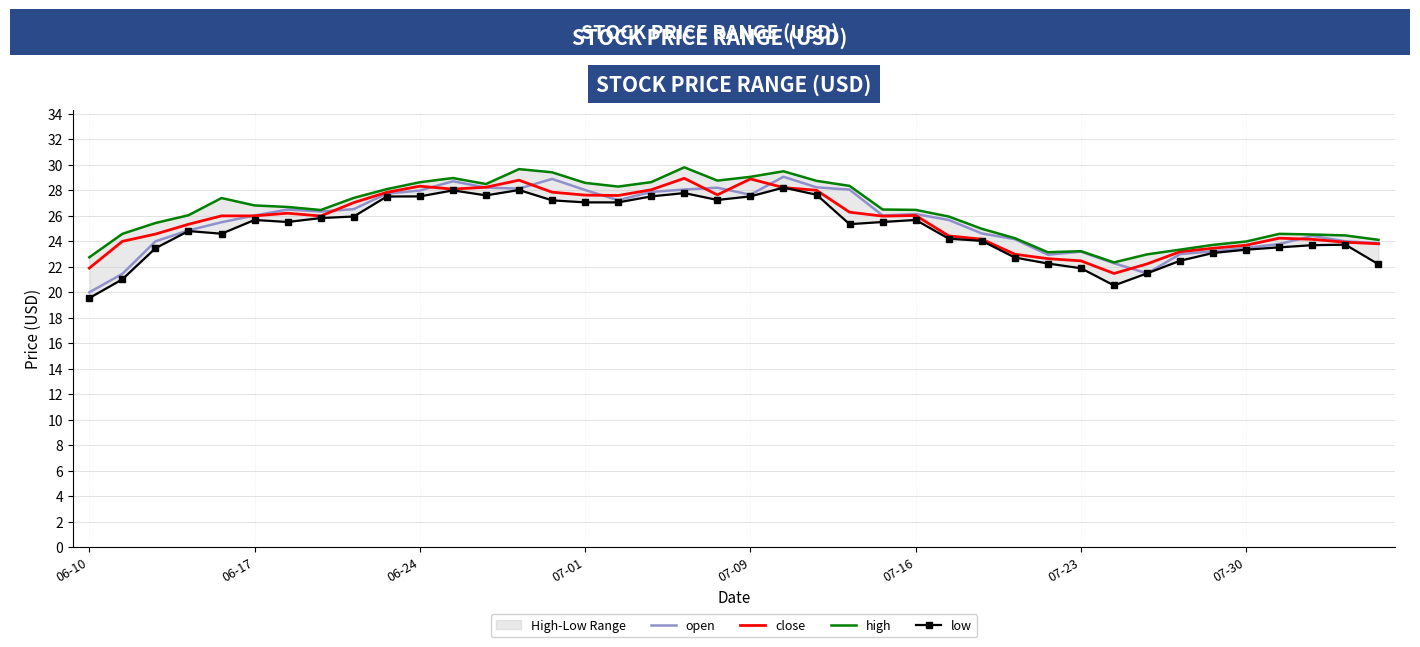

Count the number of data series in this chart.

4